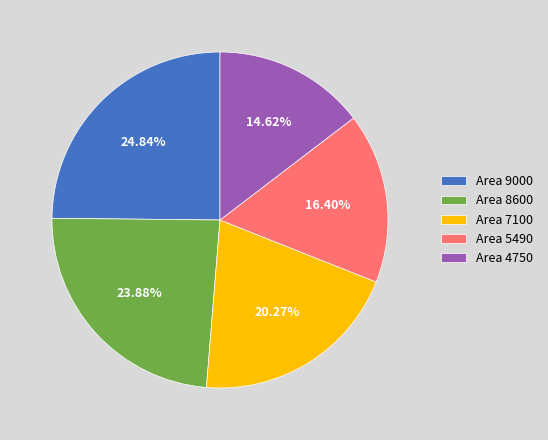

Between Area 7100 and Area 4750, which is larger?

Area 7100